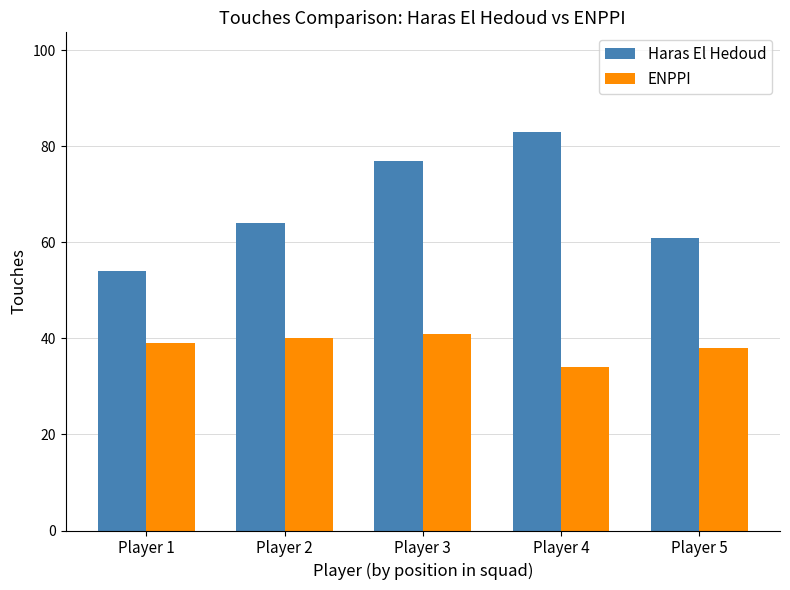

What is the average value of the Haras El Hedoud series?

68